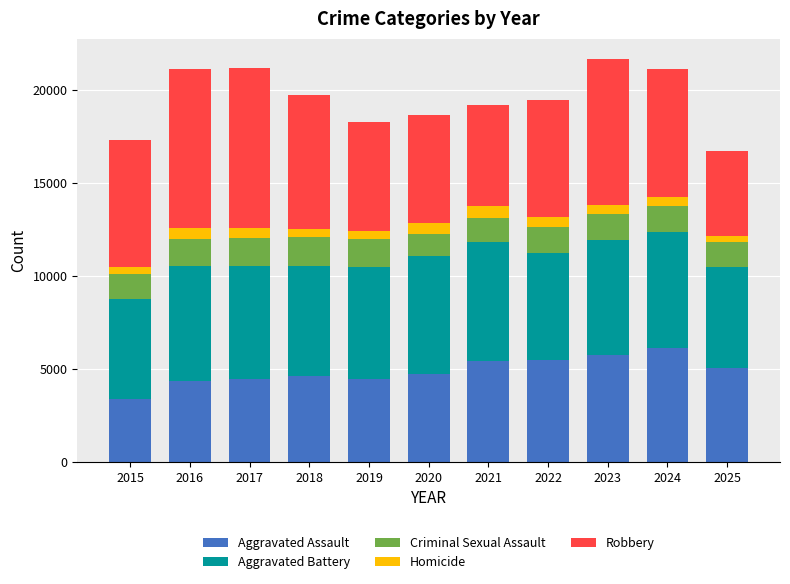

Is it true that Aggravated Assault equals 6403 at 2020?

False